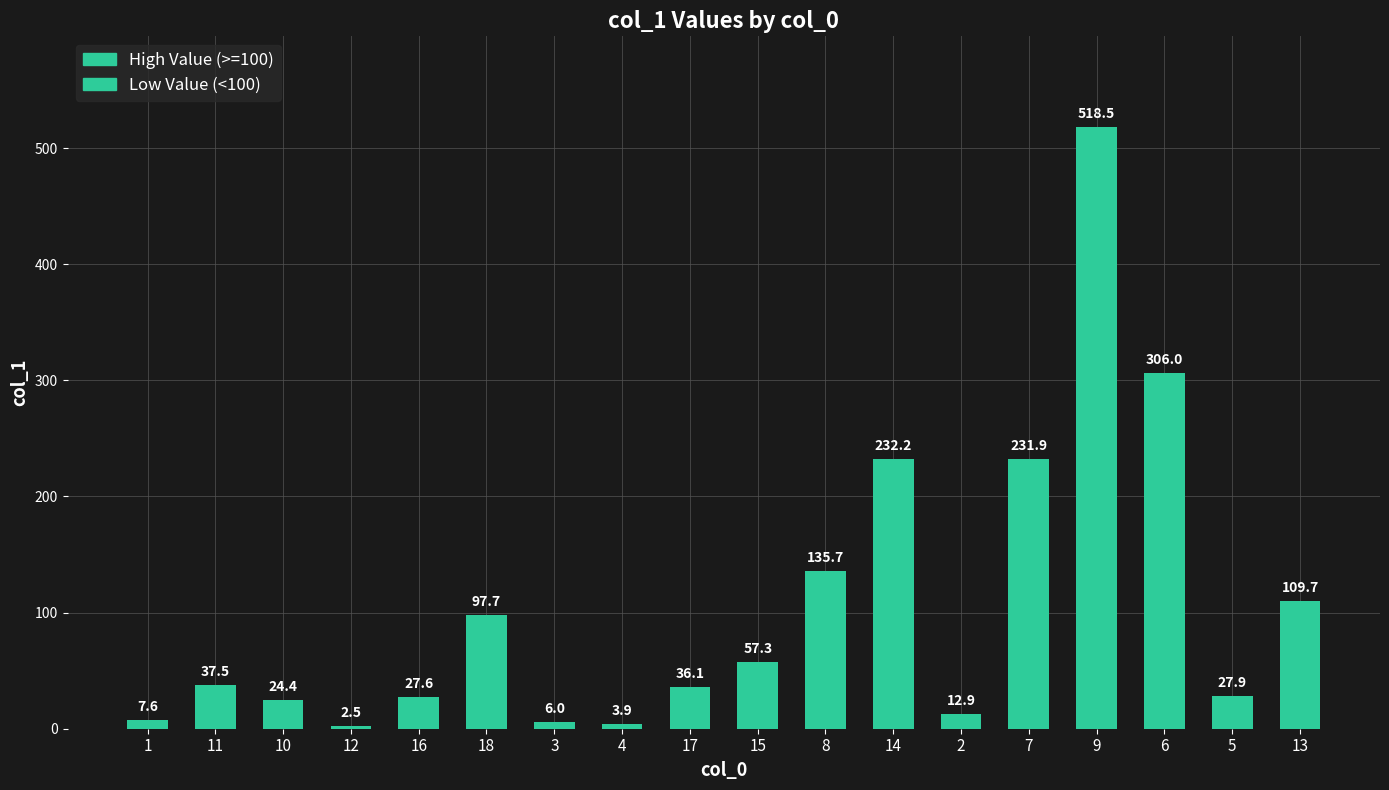

Rank the categories by value from lowest to highest.

12, 4, 3, 1, 2, 10, 16, 5, 17, 11, 15, 18, 13, 8, 7, 14, 6, 9